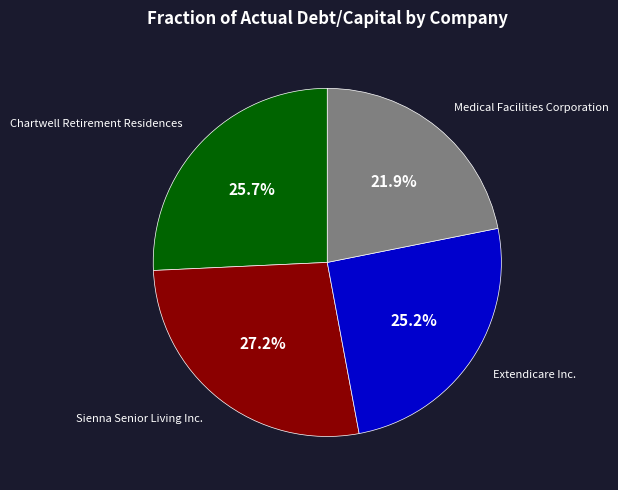

Does any single category account for the majority?

No